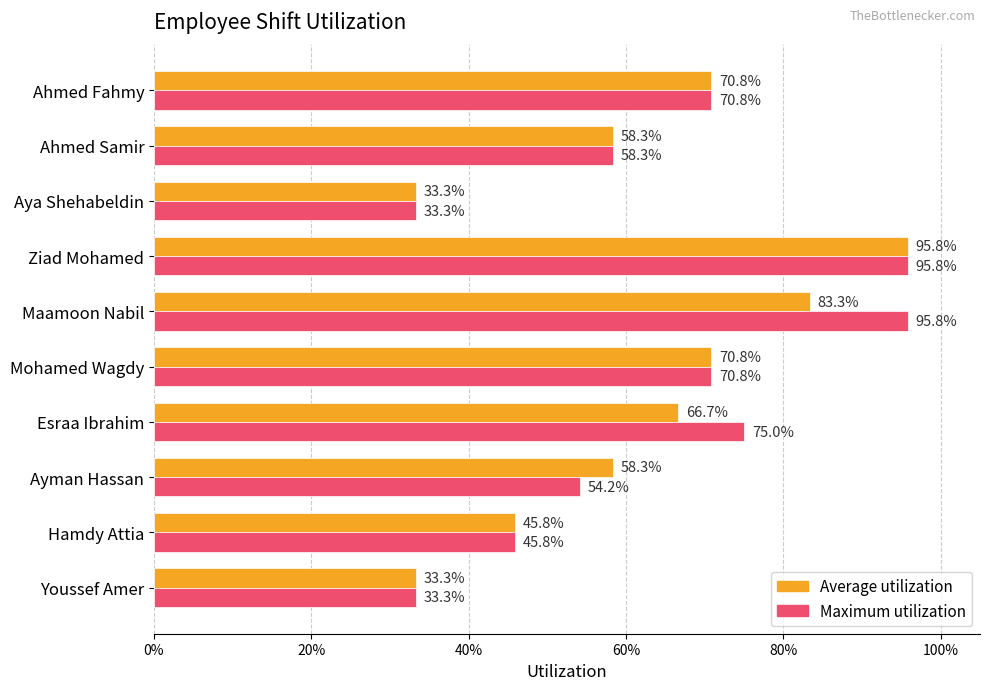

What are all the series names shown in the legend?

Average utilization, Maximum utilization